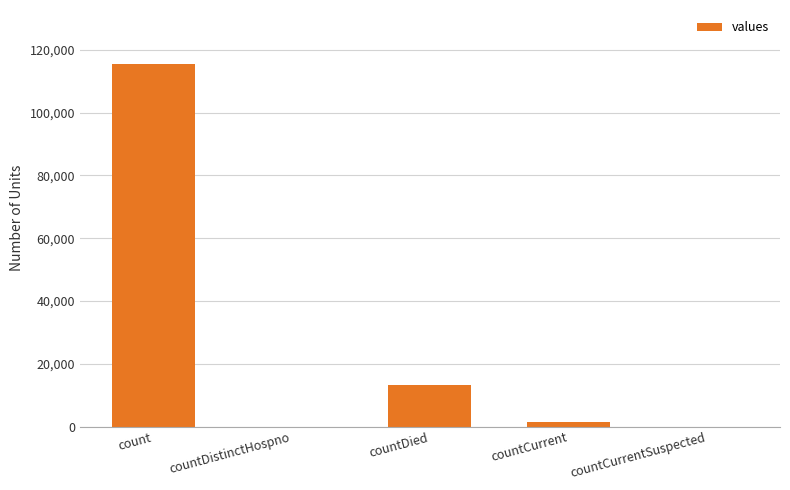

True or false: the data shows 20049 at countDied.

False